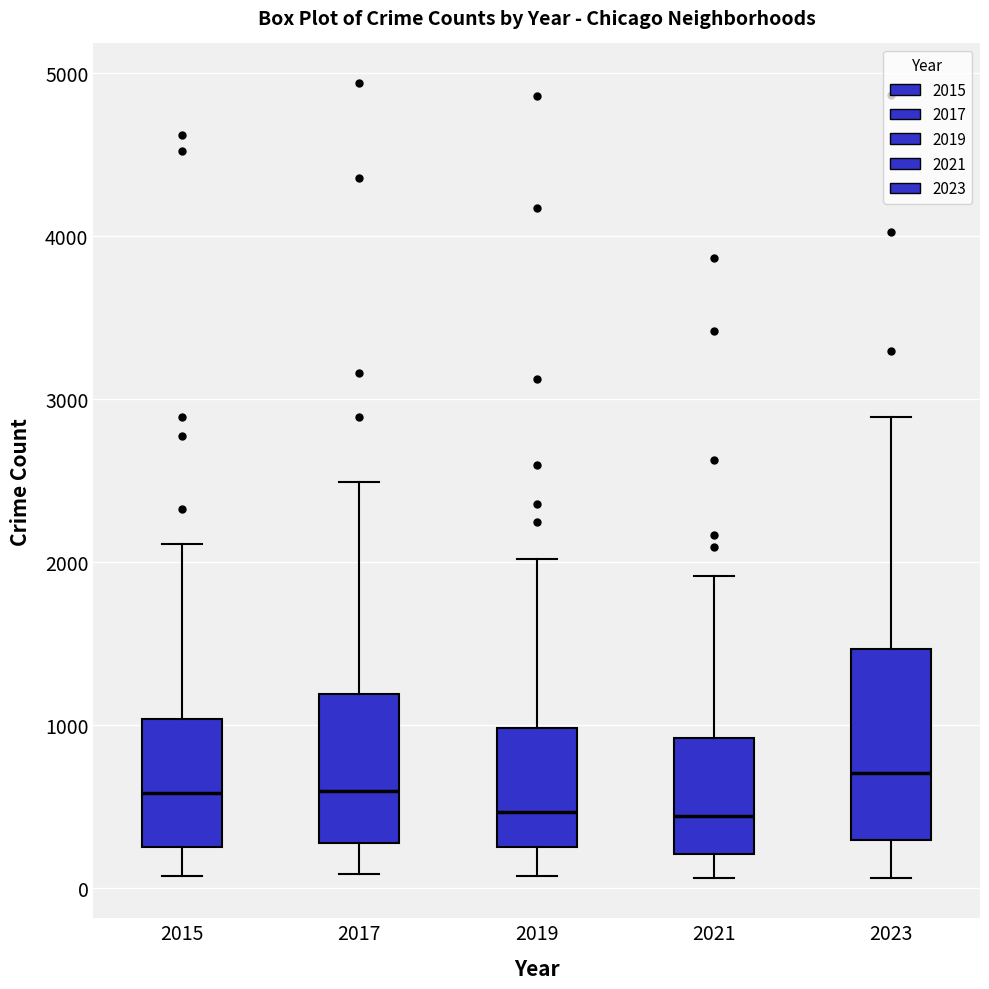

Reading left to right, read every box against the y-axis: the position of its median line, the range the box covers, and the ends of its whiskers. The values are not printed on the chart, so give them approximately, as read against the axis.

2015: median 600, box 300 to 1000, whiskers 100 to 2100
2017: median 600, box 300 to 1200, whiskers 100 to 2500
2019: median 500, box 300 to 1000, whiskers 100 to 2000
2021: median 400, box 200 to 900, whiskers 100 to 1900
2023: median 700, box 300 to 1500, whiskers 100 to 2900